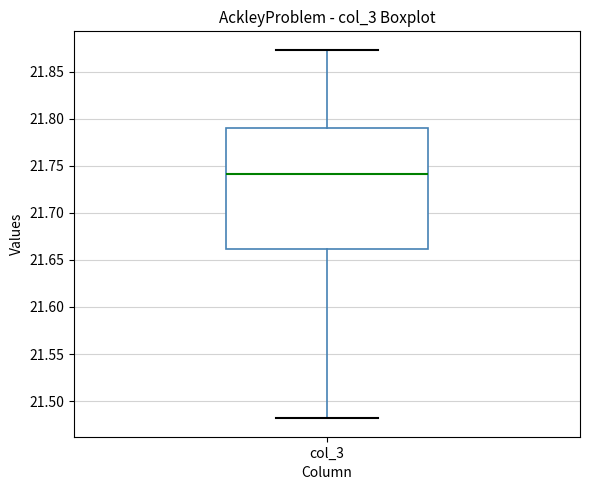

Read this box plot against the y-axis: the position of the median line, the range covered by the box, and the ends of both whiskers. The values are not printed on the chart, so give them approximately, as read against the axis.

median 21.740, box 21.660 to 21.790, whiskers 21.480 to 21.875